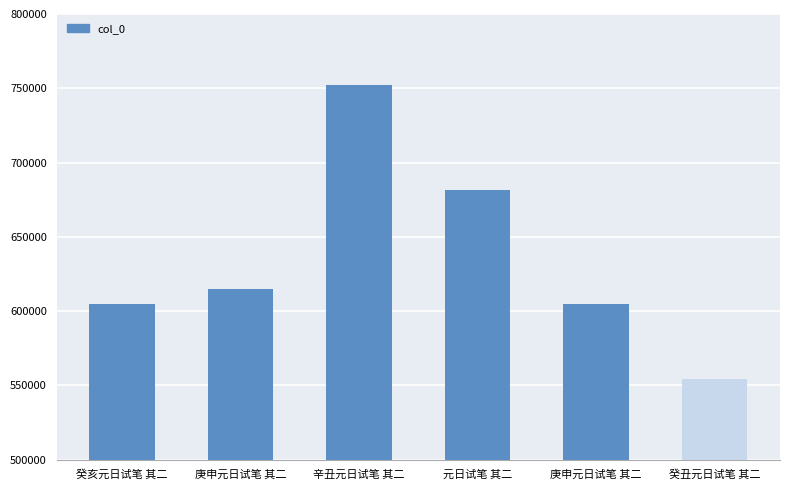

Reading left to right, what are all the values shown in this chart?

604517	614774	752500	681620	604487	554324